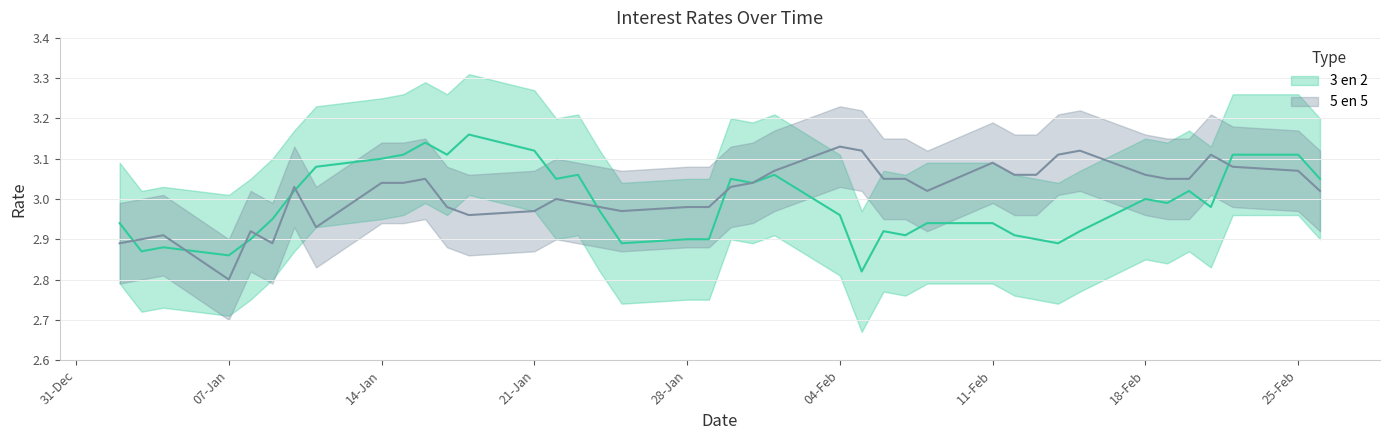

The value of 3 en 2 at 17-01-2013 is 5.0. True or false?

False